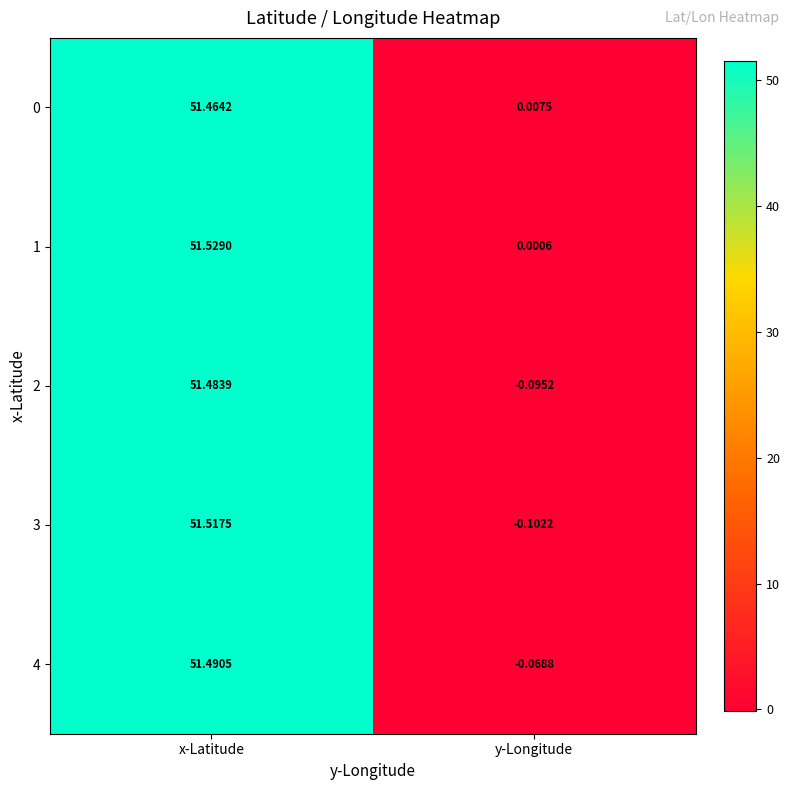

At how many categories does at least one series exceed 2?

1